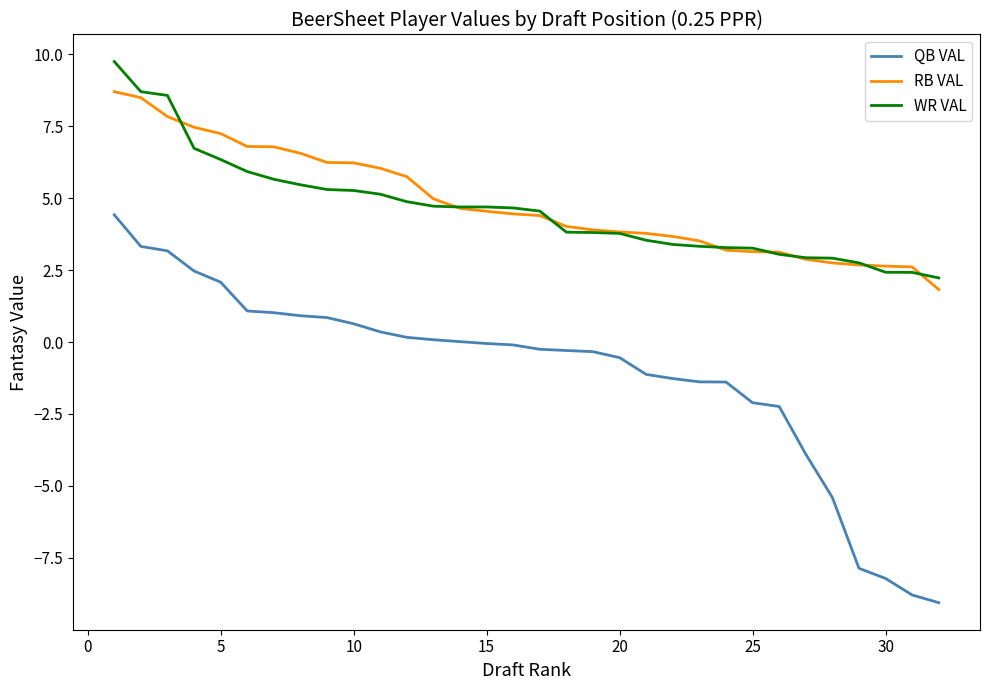

What is the maximum value shown in the chart?

9.7